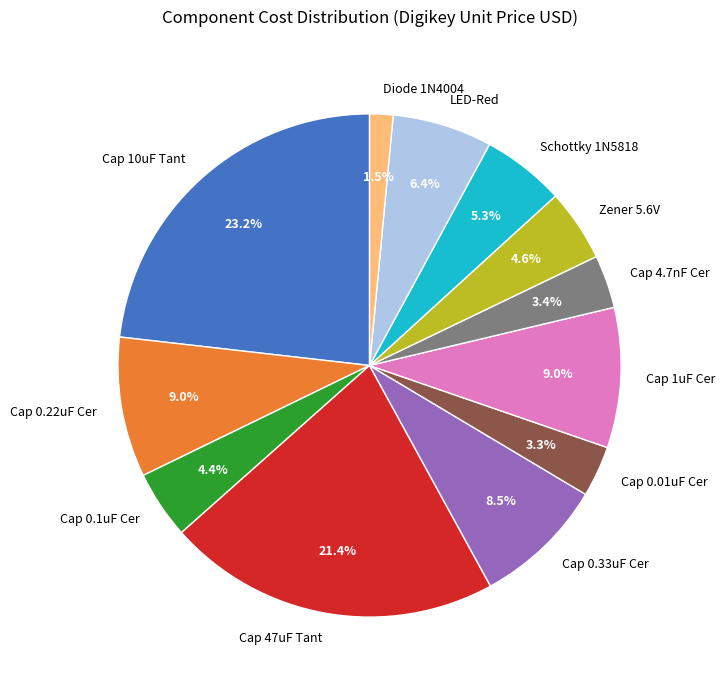

What percentage is NOT represented by Cap 10uF Tant?

76.8%